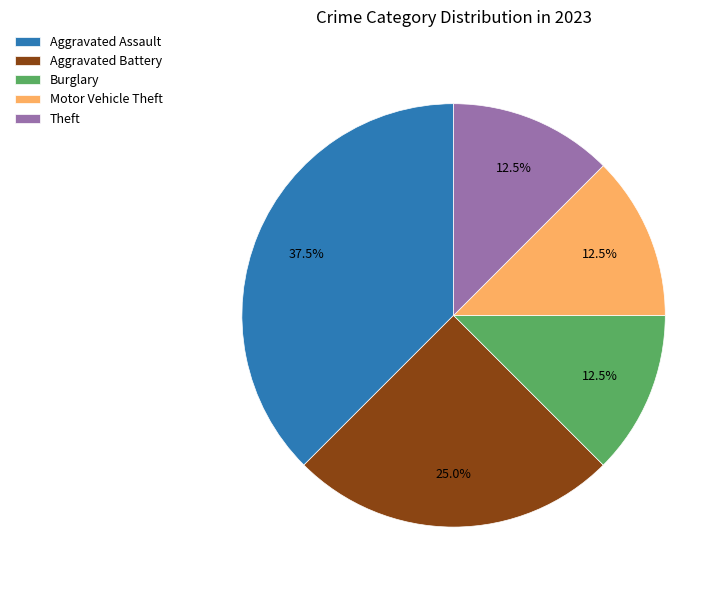

What is the ratio of the value at Aggravated Assault to the value at Theft?

3.0